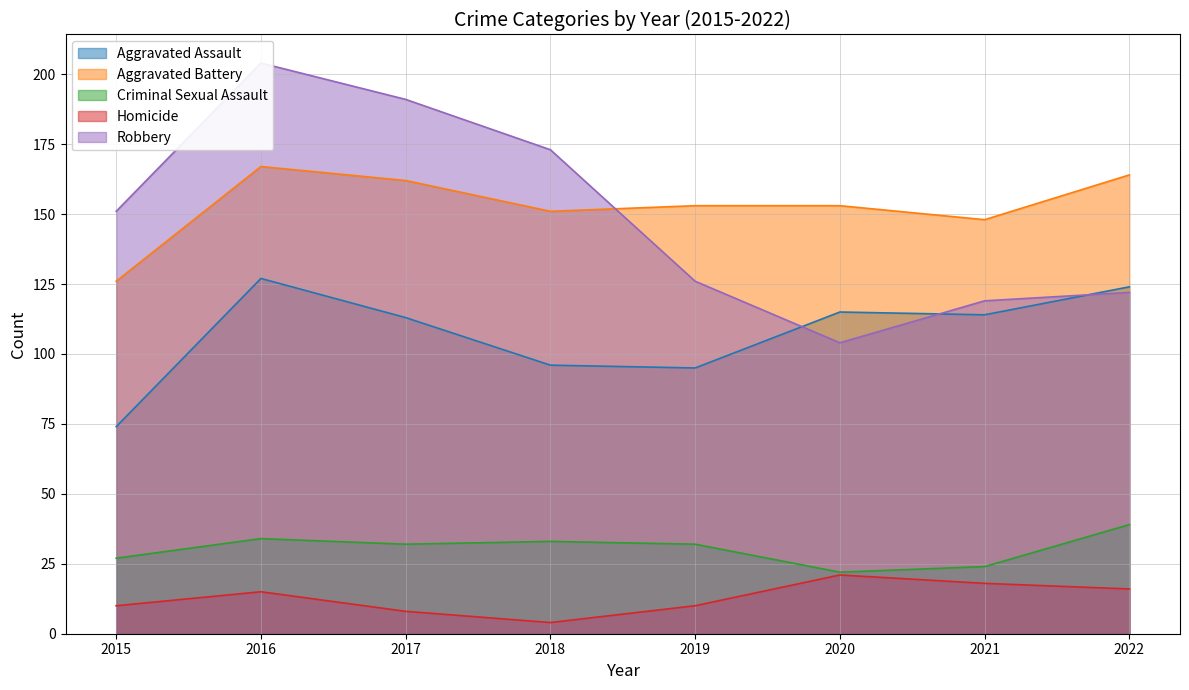

Where is Homicide nearest to the value 12?

2015